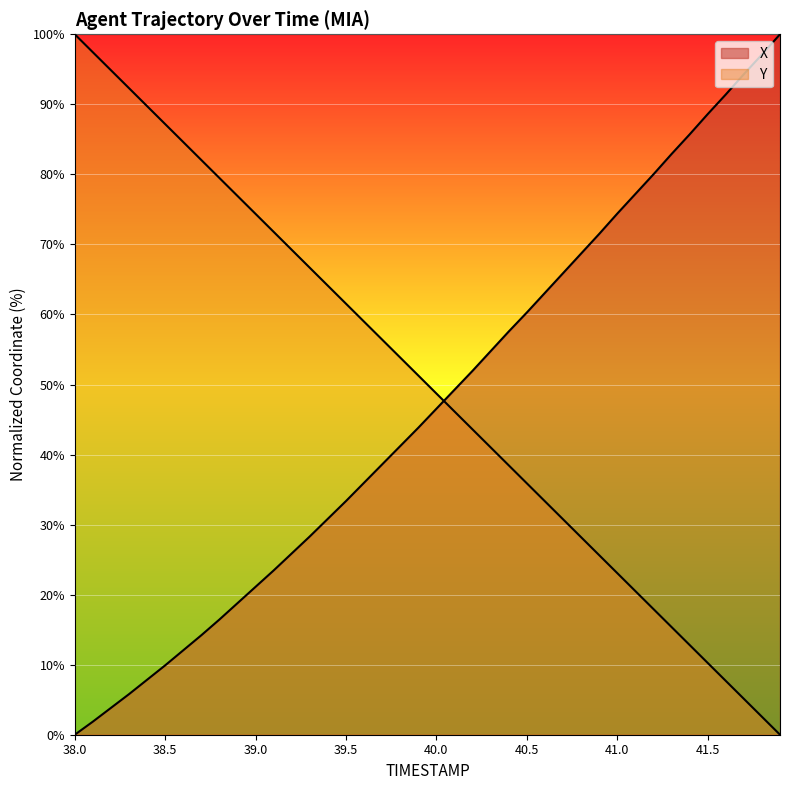

What is the label of the 28th point from the right?

39.2